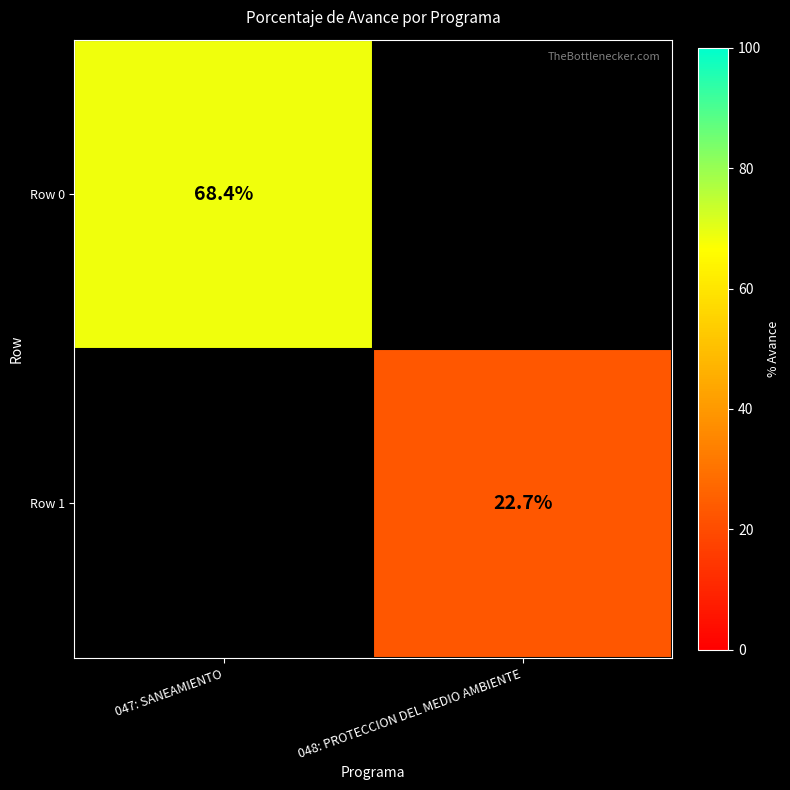

Which category has the lowest value across all series?

048: PROTECCION DEL MEDIO AMBIENTE